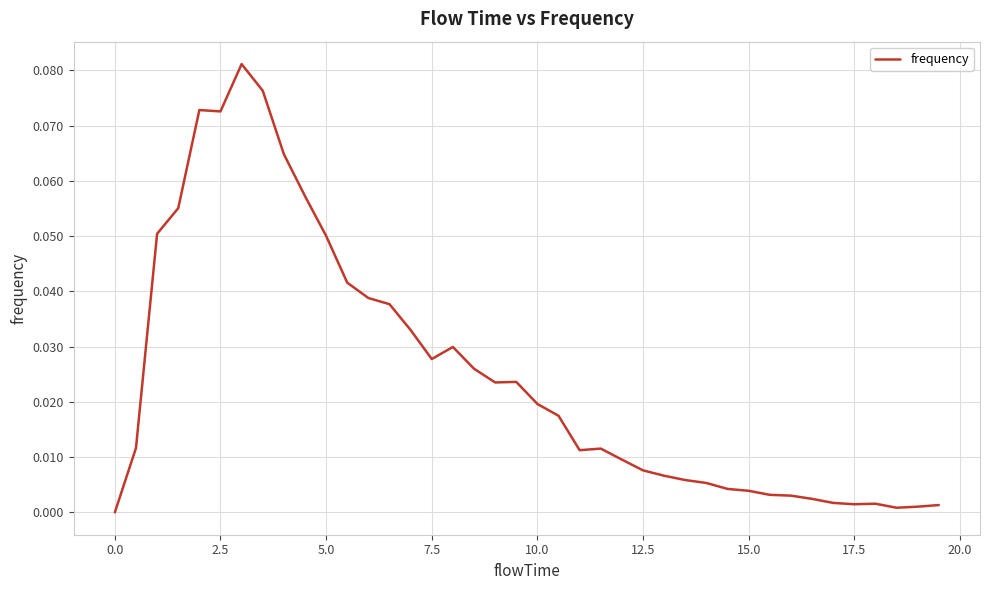

True or false: the data has more than 2 interior local peaks.

True